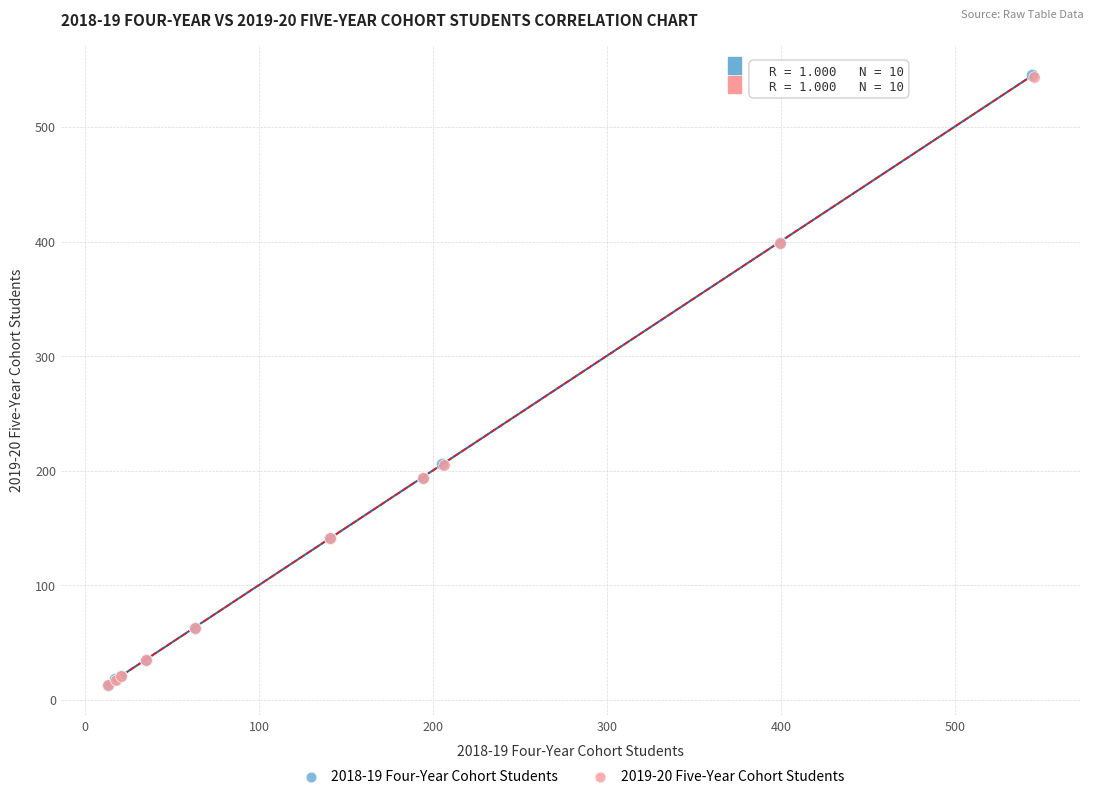

Which series has the largest Y range (max minus min)?

2018-19 Four-Year Cohort Students